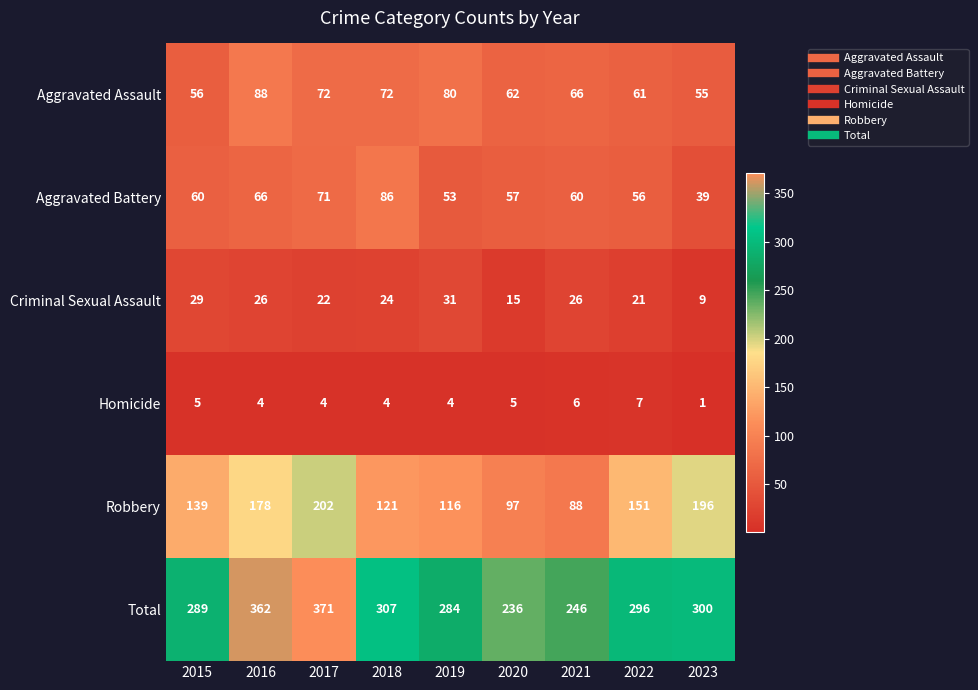

How many categories are shown in the chart?

9